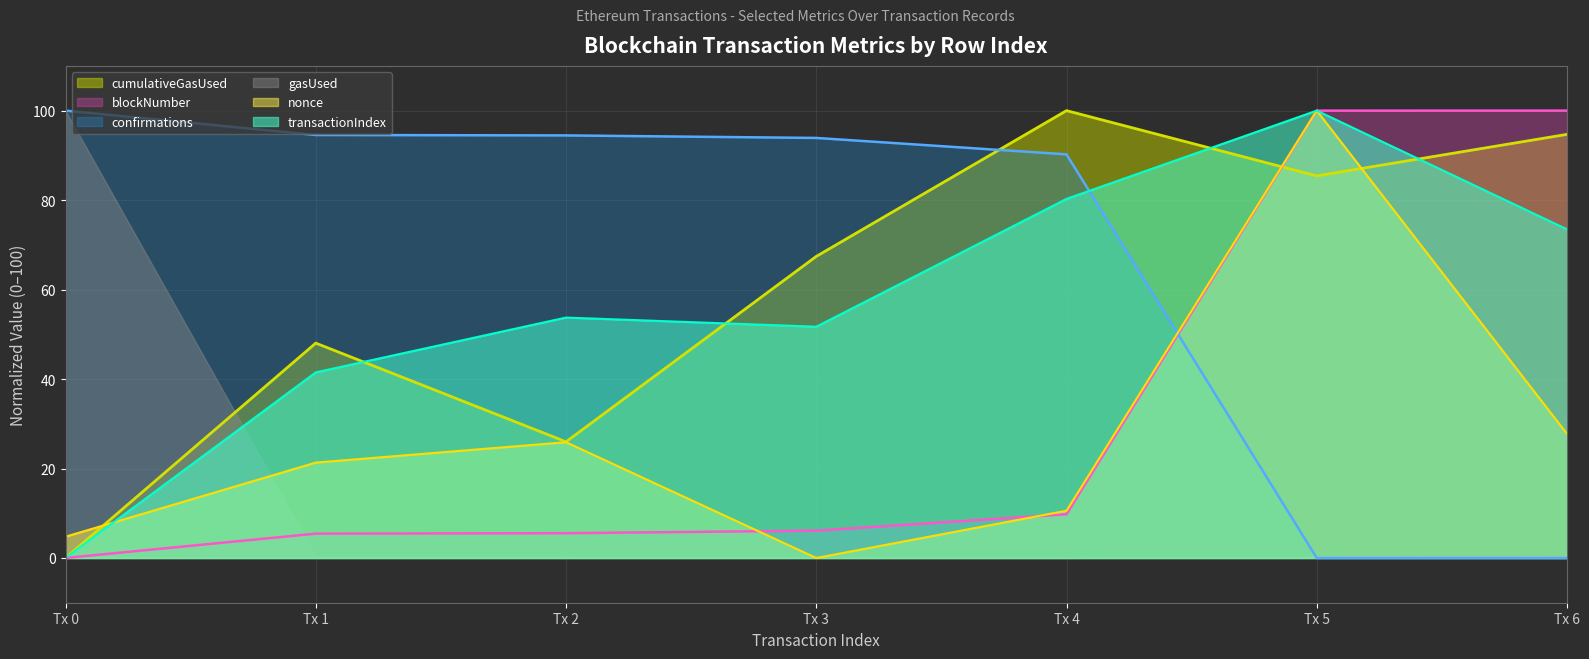

At Tx 1, list the series in order from smallest to largest.

gasUsed, blockNumber, nonce, transactionIndex, cumulativeGasUsed, confirmations